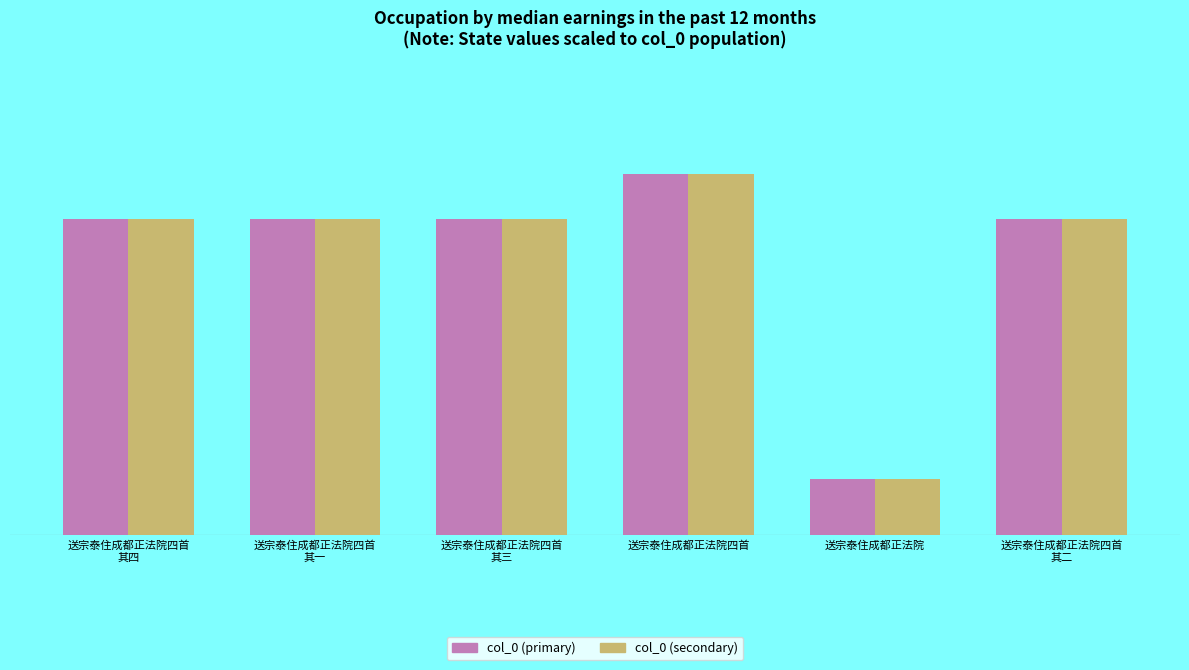

What are all the series names shown in the legend?

col_0 (primary), col_0 (secondary)